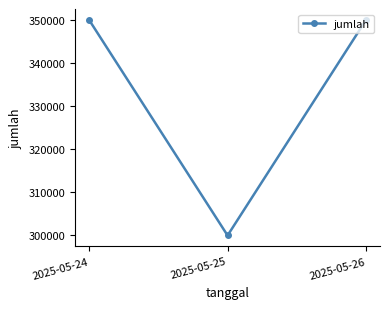

How many data points does each series have?

3